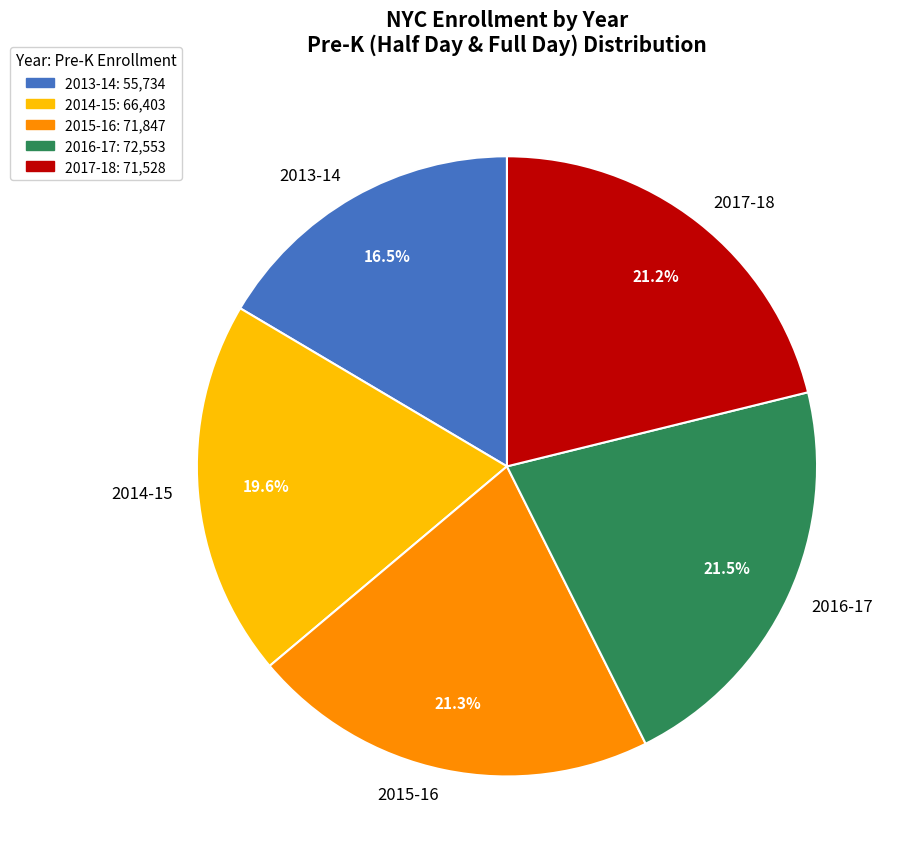

Is 2015-16 the majority of the pie?

No